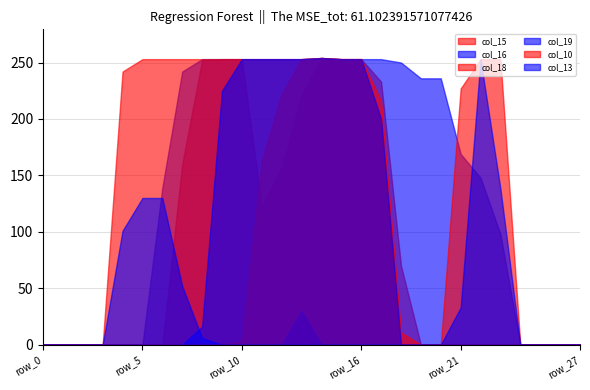

Reading right to left, list all the values displayed in this chart.

col_15: row_27=0	row_26=0	row_25=0	row_24=0	row_23=0	row_22=0	row_21=0	row_20=0	row_19=0	row_18=70	row_17=233	row_16=253	row_15=253	row_14=254	row_13=221	row_12=157	row_11=123	row_10=253	row_9=253	row_8=252	row_7=160	row_6=0	row_5=0	row_4=0	row_3=0	row_2=0	row_1=0	row_0=0
col_16: row_27=0	row_26=0	row_25=0	row_24=0	row_23=98	row_22=148	row_21=169	row_20=236	row_19=236	row_18=250	row_17=253	row_16=253	row_15=253	row_14=254	row_13=253	row_12=253	row_11=253	row_10=253	row_9=253	row_8=253	row_7=242	row_6=139	row_5=0	row_4=0	row_3=0	row_2=0	row_1=0	row_0=0
col_18: row_27=0	row_26=0	row_25=0	row_24=0	row_23=253	row_22=253	row_21=227	row_20=0	row_19=0	row_18=0	row_17=200	row_16=253	row_15=253	row_14=254	row_13=253	row_12=253	row_11=253	row_10=253	row_9=253	row_8=253	row_7=253	row_6=253	row_5=253	row_4=242	row_3=0	row_2=0	row_1=0	row_0=0
col_19: row_27=0	row_26=0	row_25=0	row_24=0	row_23=138	row_22=253	row_21=33	row_20=0	row_19=0	row_18=0	row_17=0	row_16=0	row_15=0	row_14=0	row_13=30	row_12=0	row_11=0	row_10=0	row_9=0	row_8=6	row_7=52	row_6=130	row_5=130	row_4=101	row_3=0	row_2=0	row_1=0	row_0=0
col_10: row_27=0	row_26=0	row_25=0	row_24=0	row_23=0	row_22=0	row_21=0	row_20=0	row_19=0	row_18=11	row_17=216	row_16=253	row_15=253	row_14=254	row_13=253	row_12=222	row_11=163	row_10=3	row_9=0	row_8=0	row_7=0	row_6=0	row_5=0	row_4=0	row_3=0	row_2=0	row_1=0	row_0=0
col_13: row_27=0	row_26=0	row_25=0	row_24=0	row_23=0	row_22=0	row_21=0	row_20=0	row_19=0	row_18=0	row_17=200	row_16=253	row_15=253	row_14=254	row_13=253	row_12=253	row_11=253	row_10=253	row_9=225	row_8=16	row_7=0	row_6=0	row_5=0	row_4=0	row_3=0	row_2=0	row_1=0	row_0=0